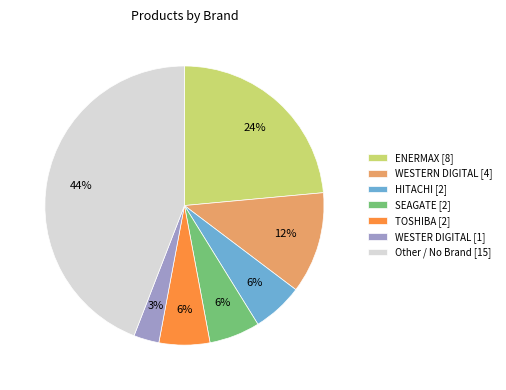

True or false: WESTER DIGITAL [1] accounts for 11% of the total.

False